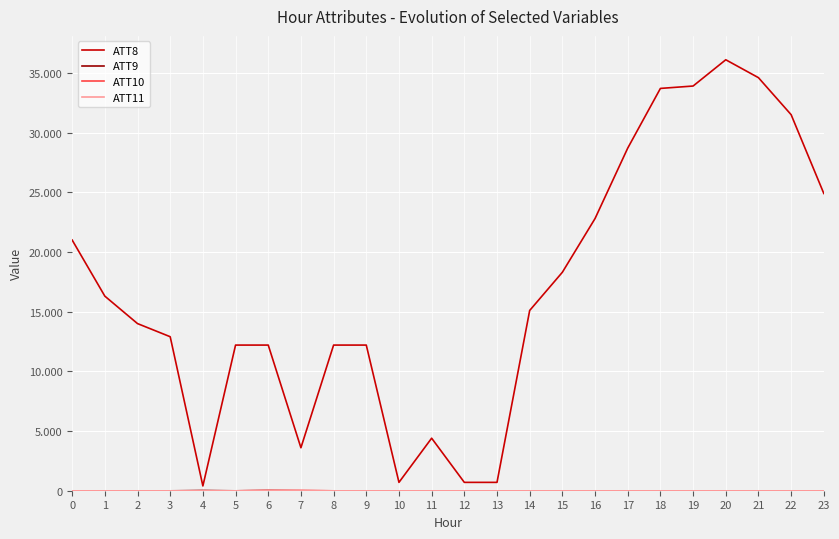

Does the chart have visible grid lines?

Yes